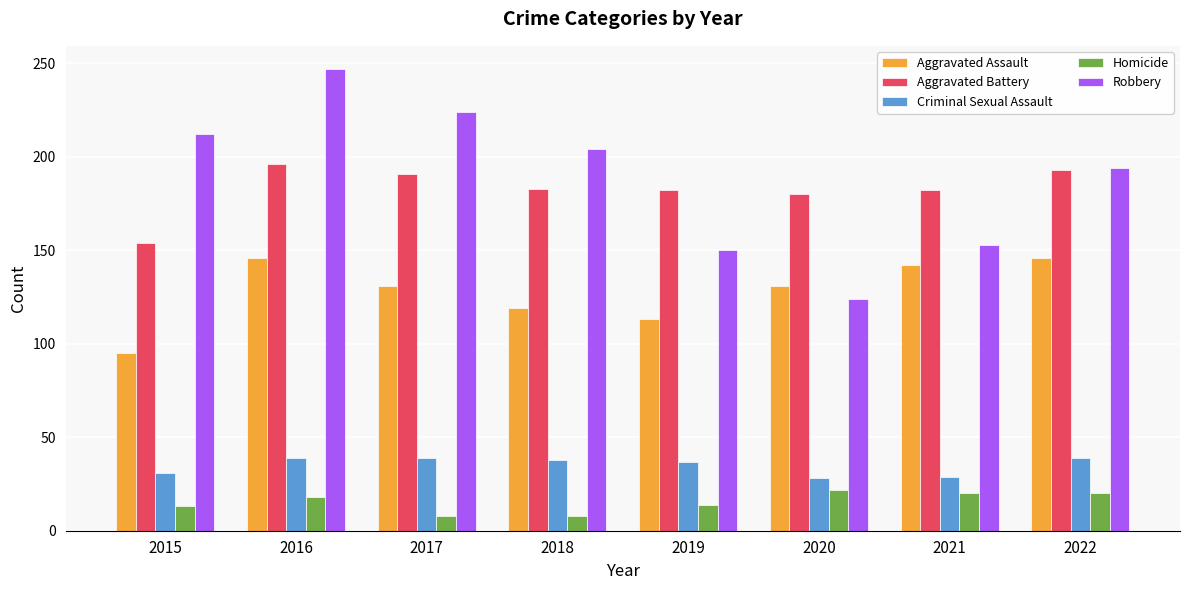

How many series are shown in this chart?

5